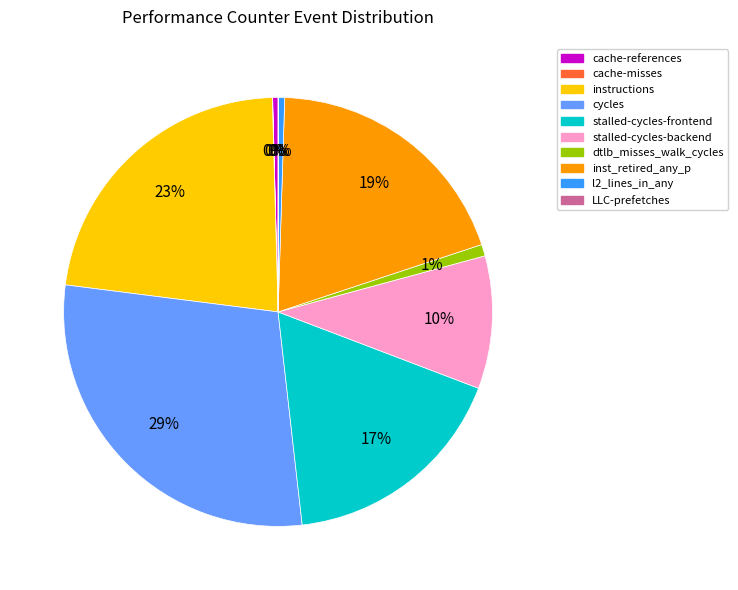

To the nearest percent, what is the difference between the largest and smallest slice percentages?

29%